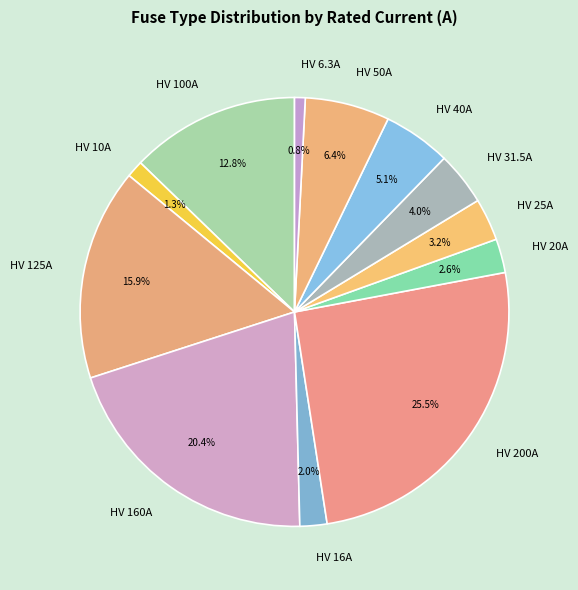

How many slices are in this pie chart?

12